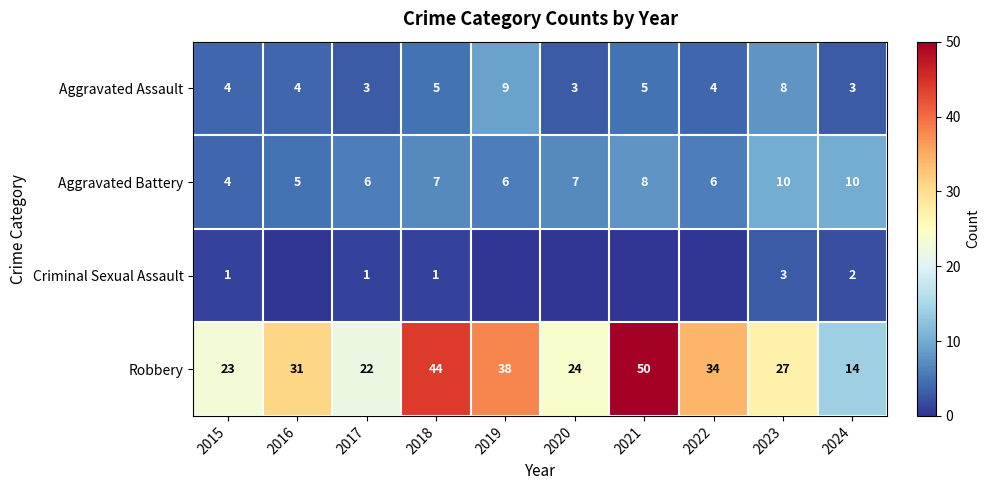

The Robbery series shows 46 at 2022. True or false?

False